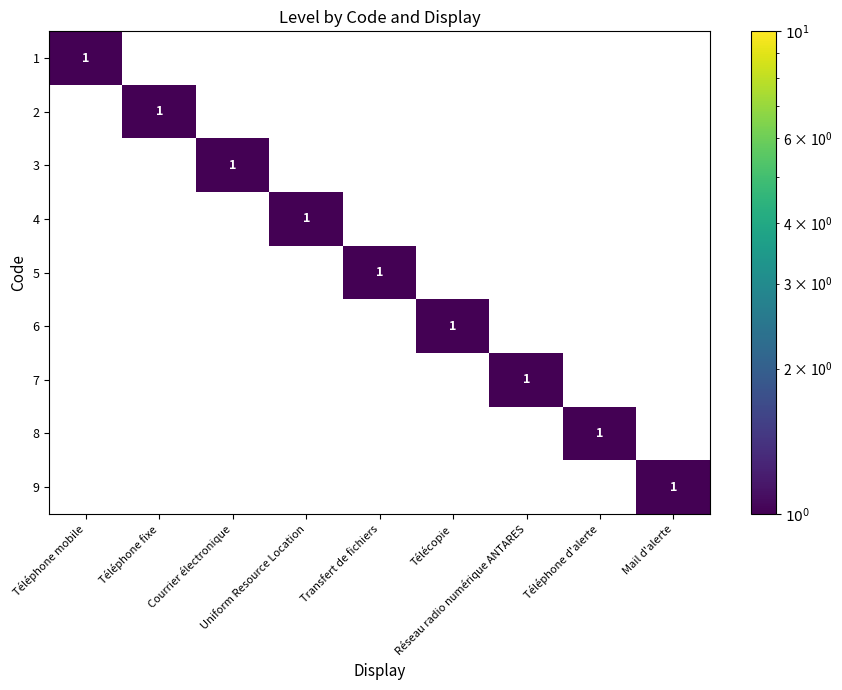

Count the number of data series in this chart.

9